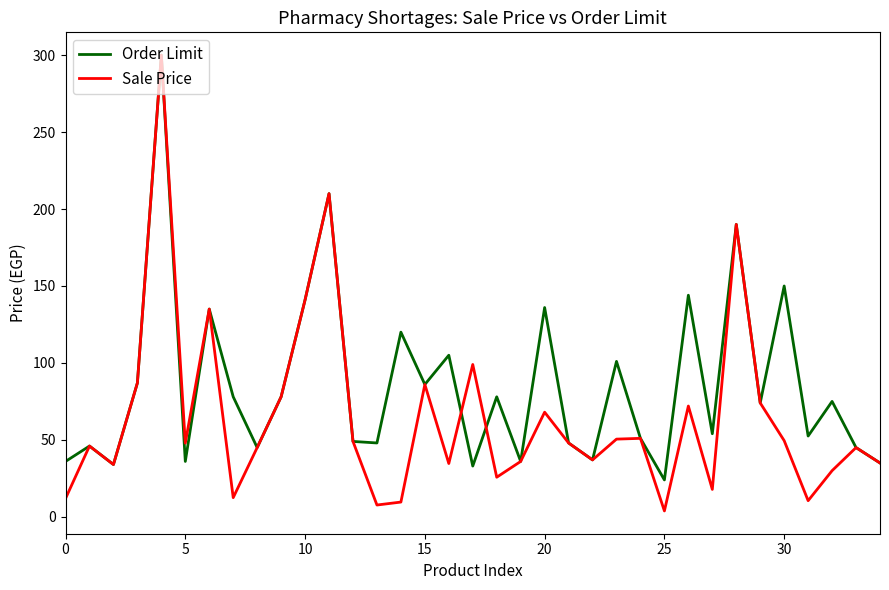

How many lines are shown in the chart?

2